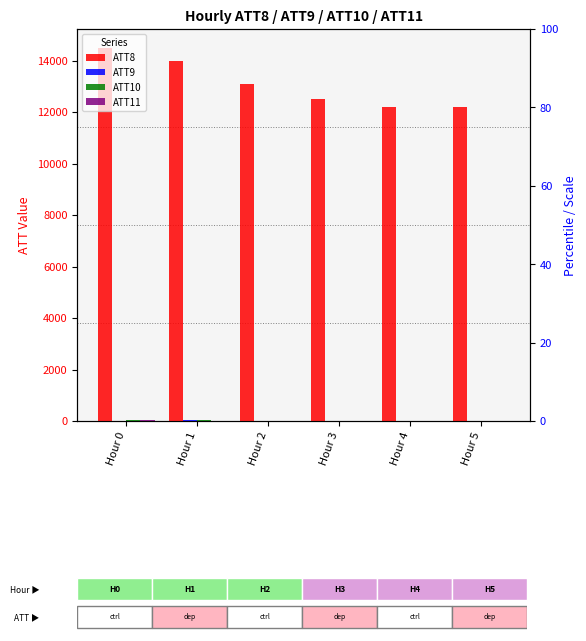

Does the chart contain stacked bars?

No